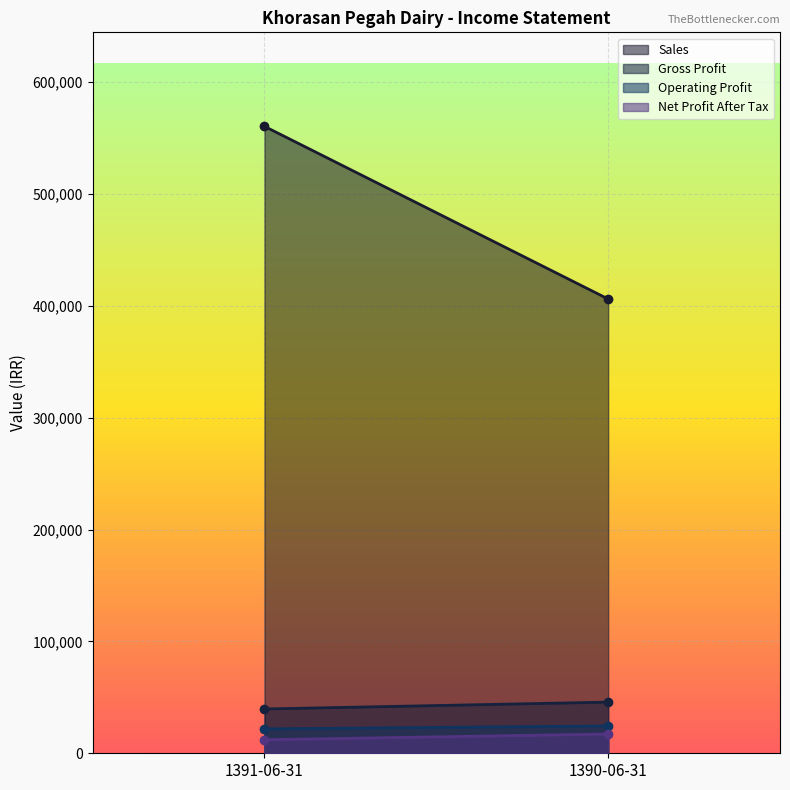

What is the average value of the Sales series?

483196